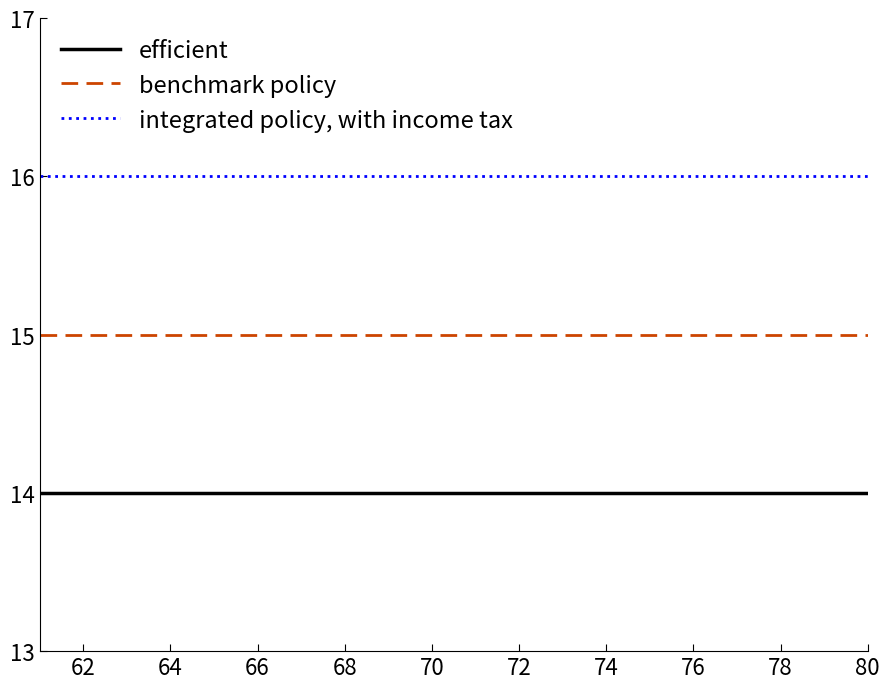

True or false: integrated policy, with income tax and benchmark policy intersect in this chart.

False